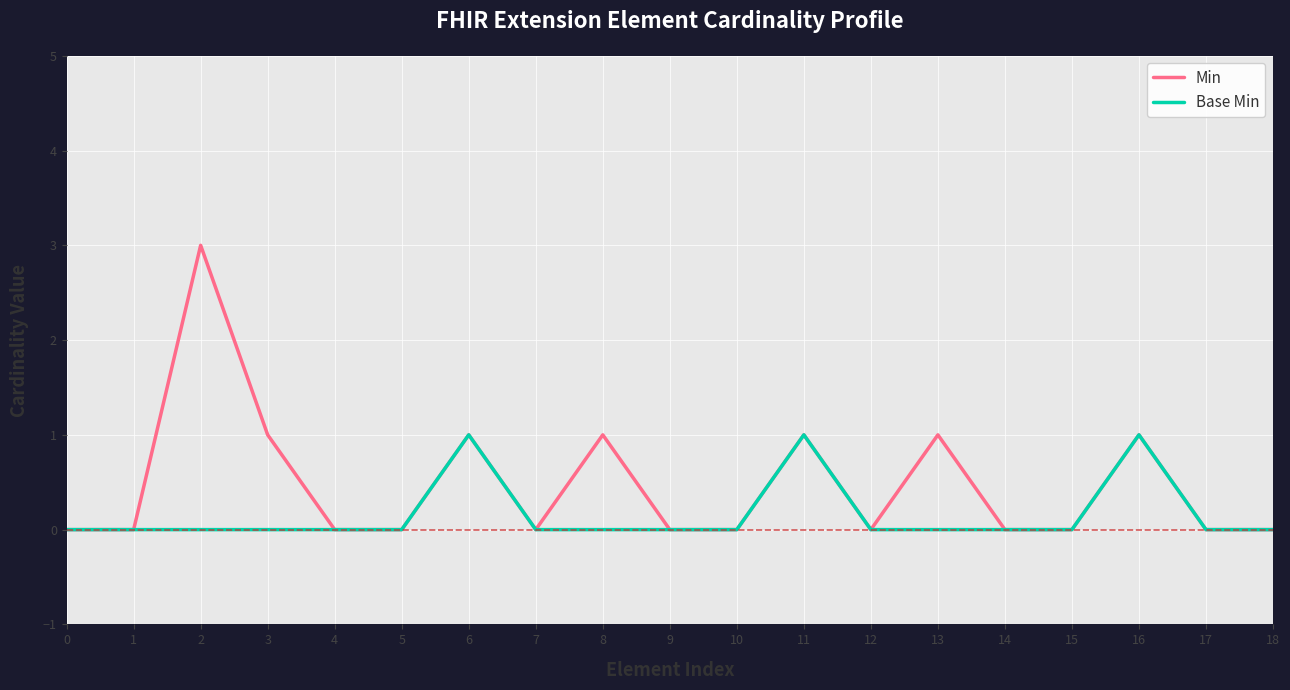

Reading left to right, what are all the values shown in this chart?

Min: 0=0	1=0	2=3	3=1	4=0	5=0	6=1	7=0	8=1	9=0	10=0	11=1	12=0	13=1	14=0	15=0	16=1	17=0	18=0
Base Min: 0=0	1=0	2=0	3=0	4=0	5=0	6=1	7=0	8=0	9=0	10=0	11=1	12=0	13=0	14=0	15=0	16=1	17=0	18=0